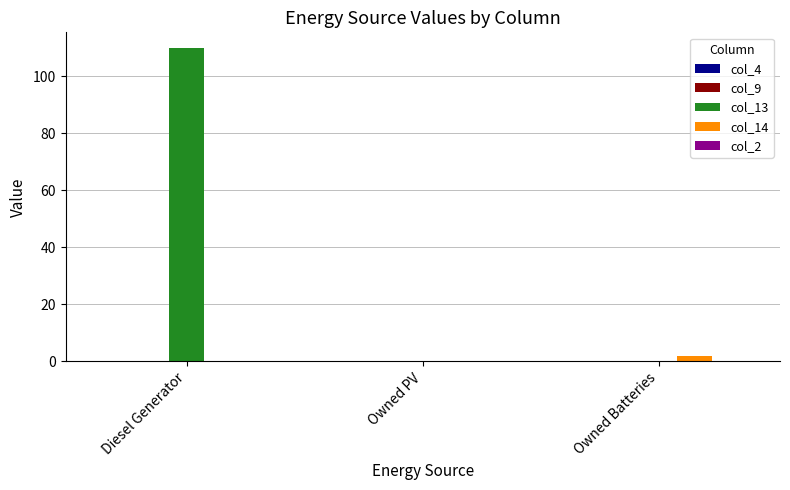

Which label corresponds to the largest value in the chart?

Diesel Generator